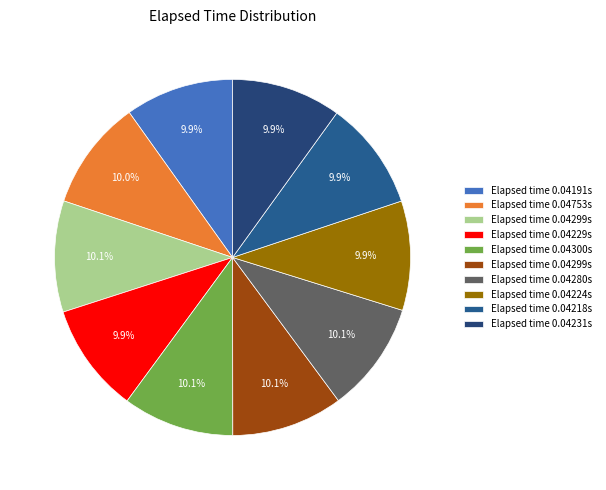

Is there any slice that represents more than half of the pie?

No